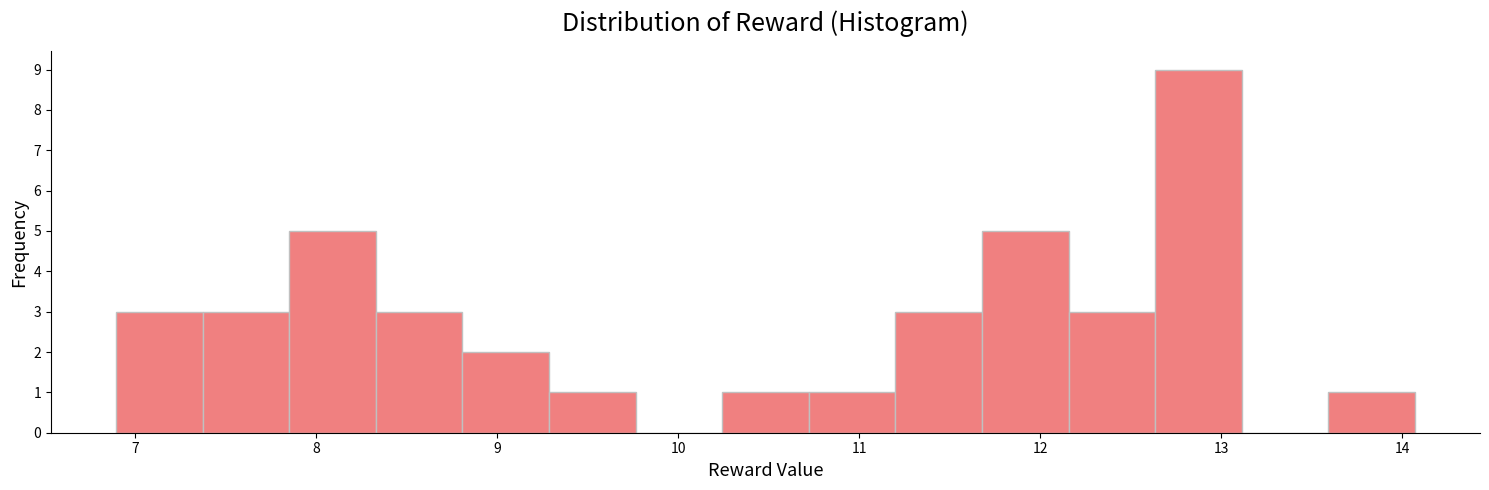

Which range on the x-axis has the tallest bar?

12.6 to 13.1